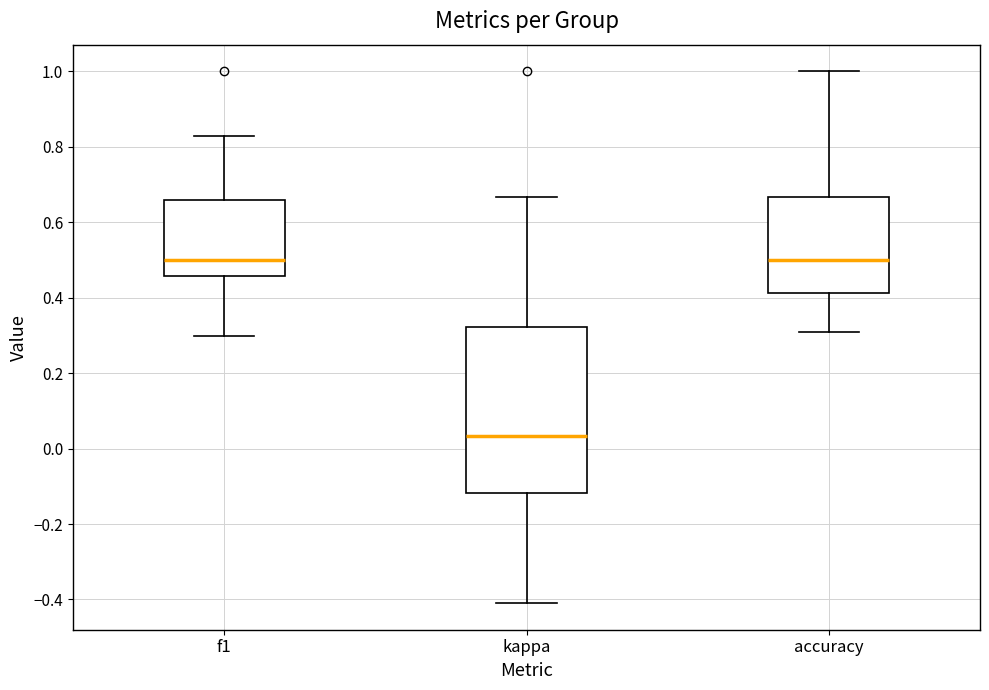

Which box is the tallest, from its lower edge to its upper edge?

kappa